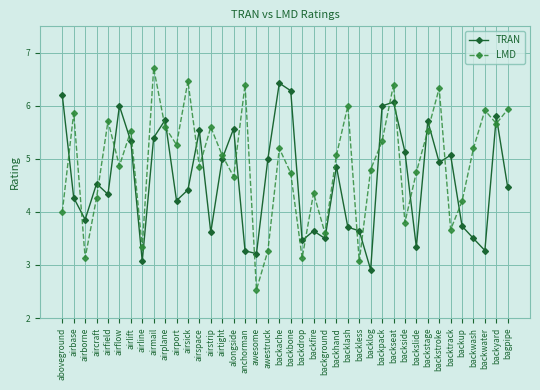

True or false: LMD has a value of 7.7 at aircraft.

False